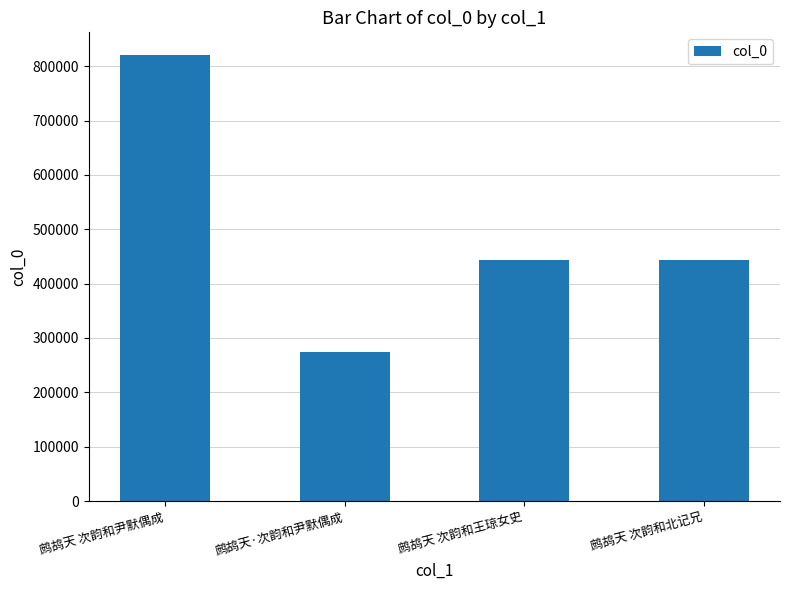

What is the ratio of the value at 鹧鸪天 次韵和王琼女史 to the value at 鹧鸪天 次韵和尹默偶成?

0.5